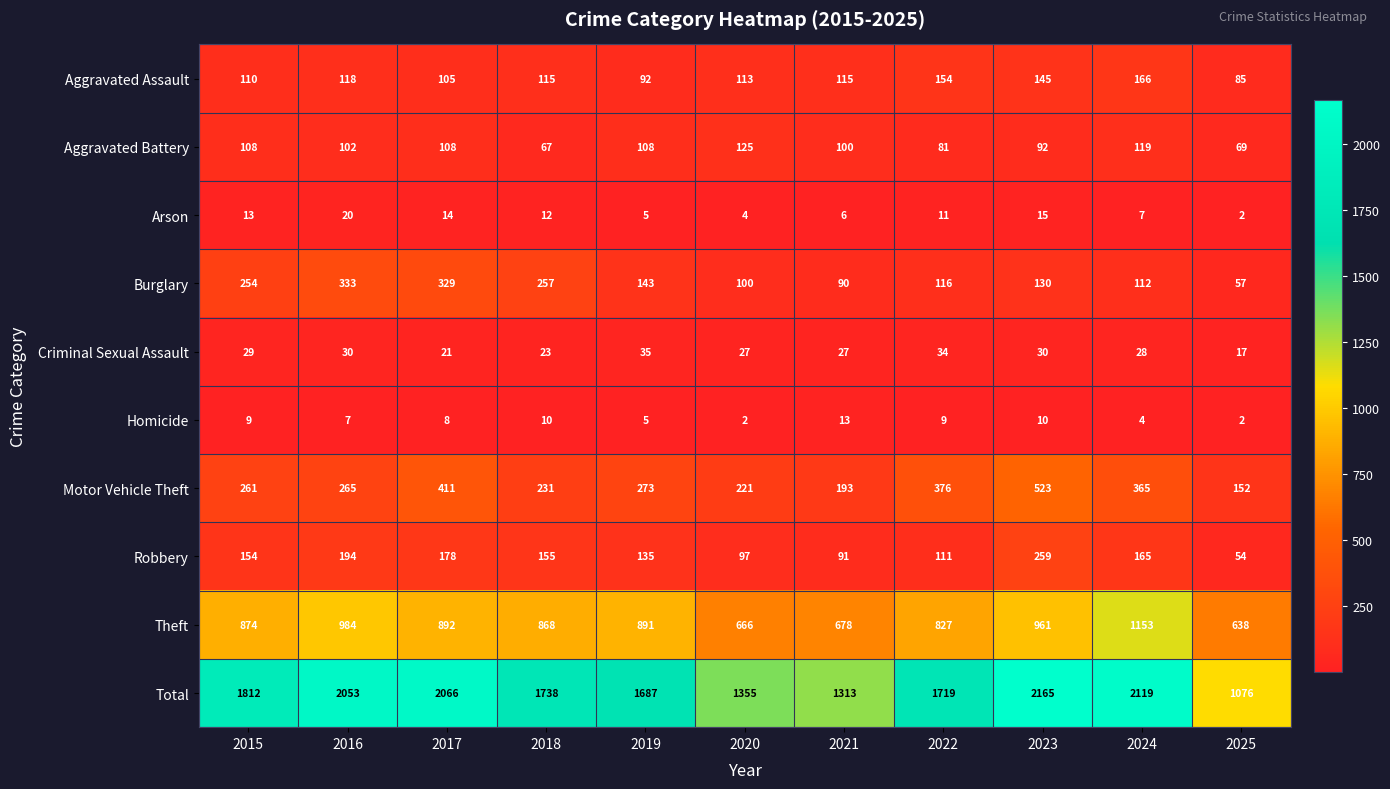

What is the spread (max minus min) of values at 2023?

2155